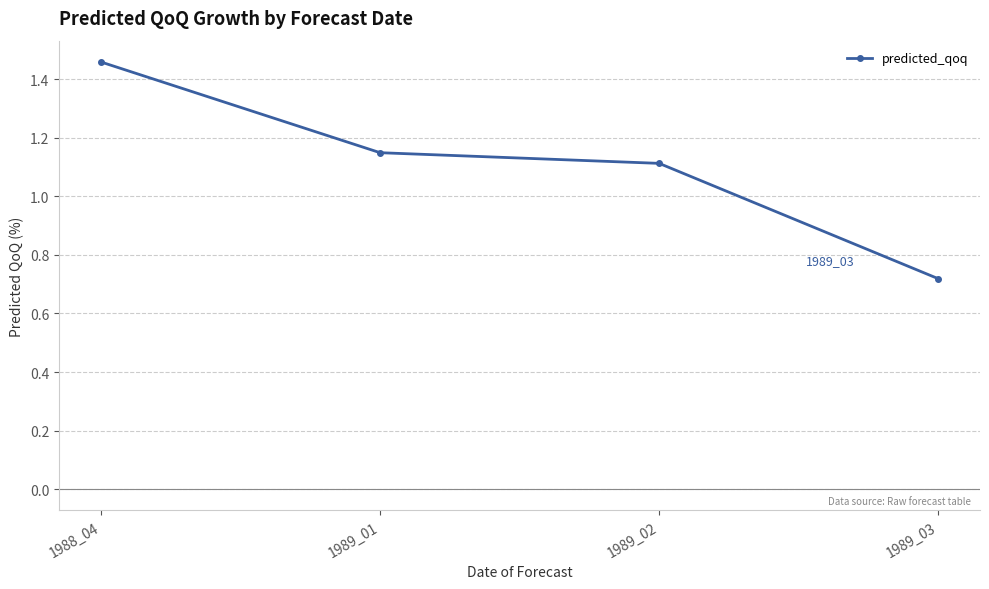

At which category does the chart reach its peak across all series?

1988_04